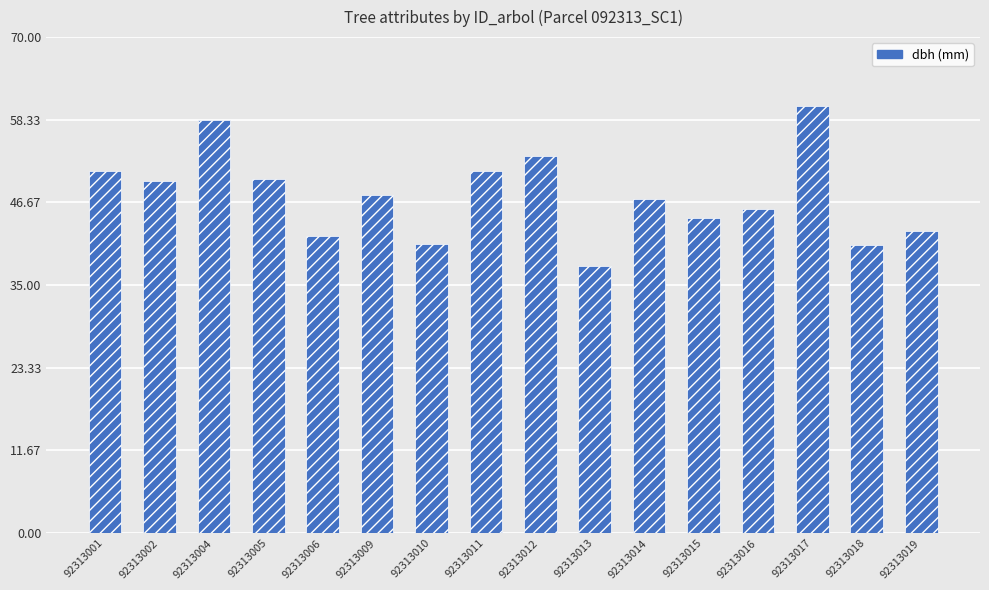

What is the sum of the values at 92313018 and 92313017?

101.0